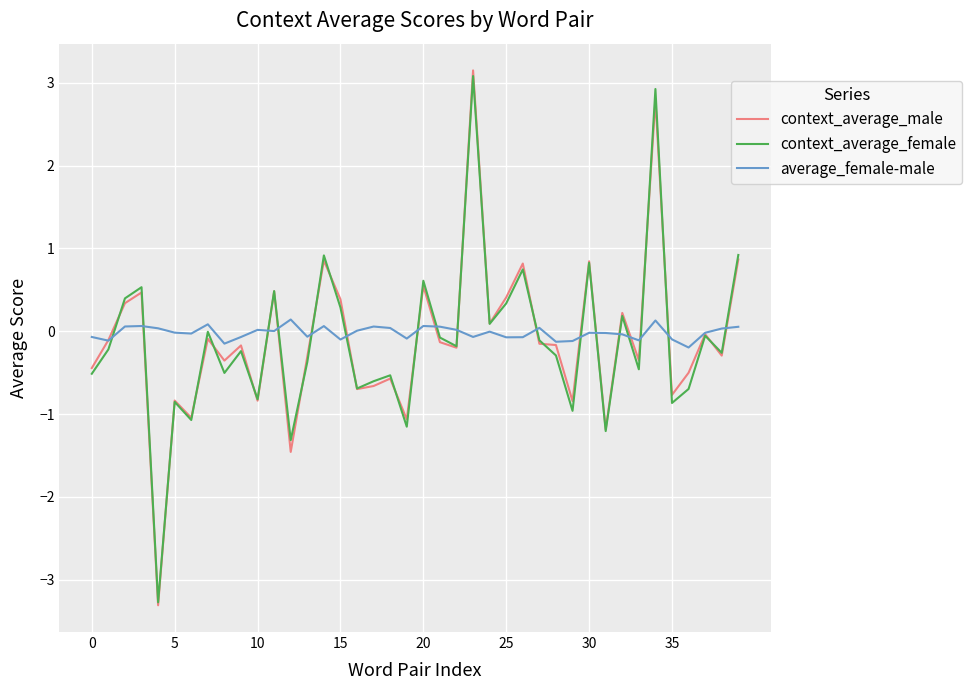

What are all the series names shown in the legend?

context_average_male, context_average_female, average_female-male